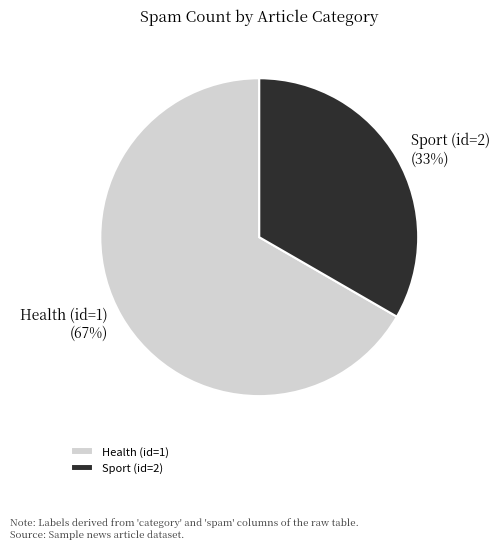

Combined, do Health (id=1) and Sport (id=2) account for over 50%?

Yes